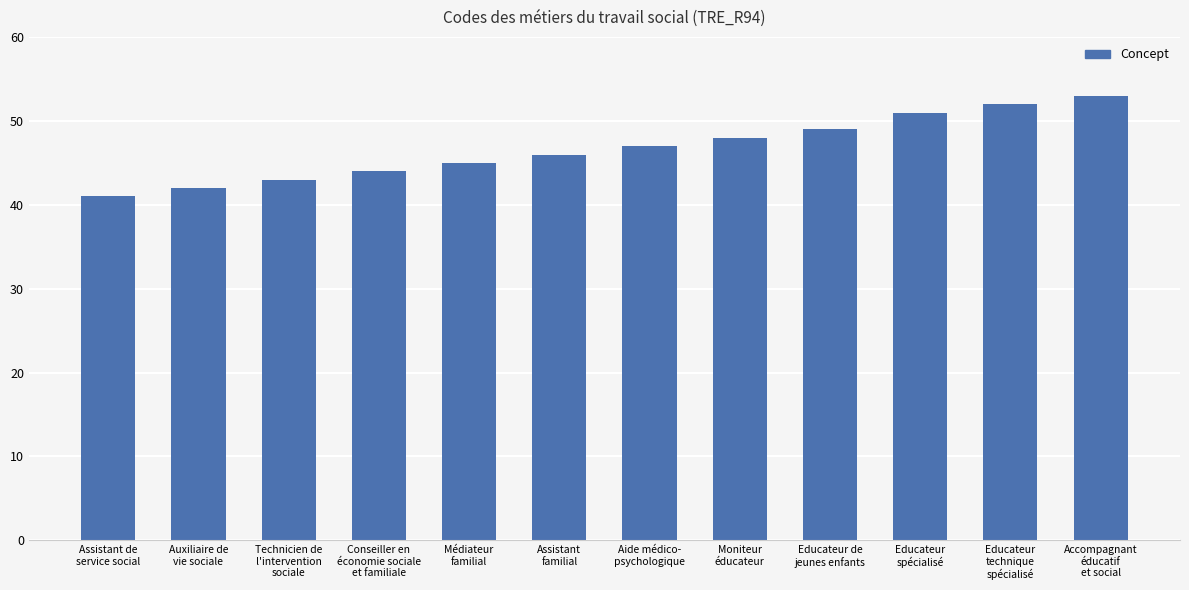

What value does the data have at Médiateur
familial?

45